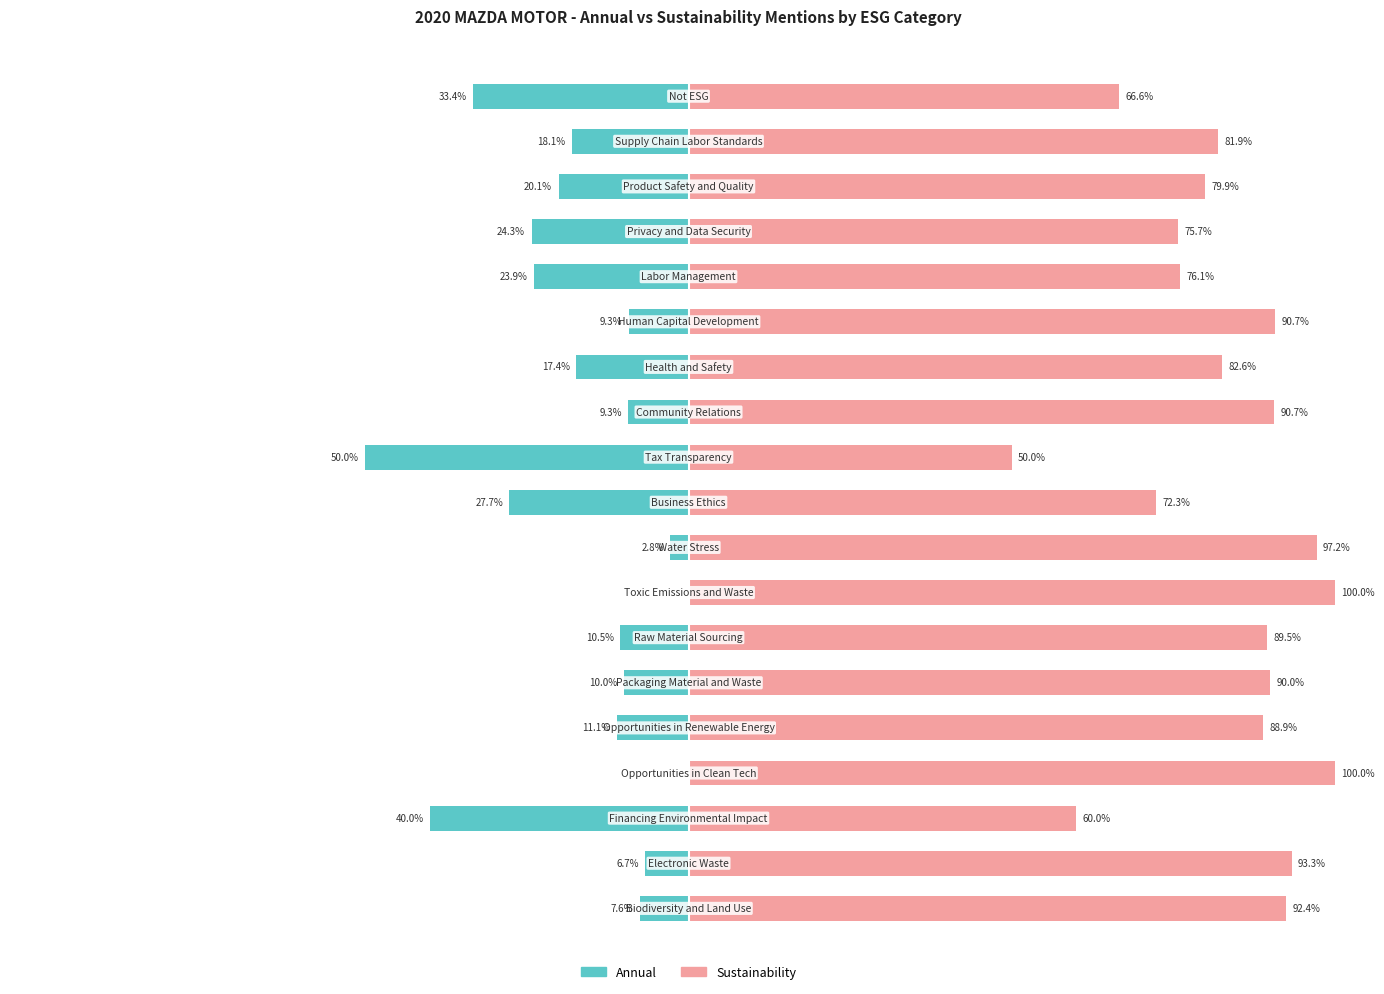

True or false: Annual has a value of -16.5 at 10.

False